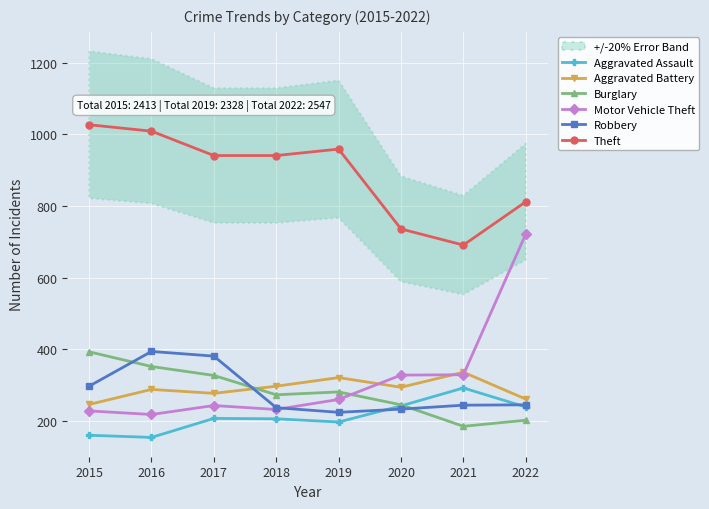

The Burglary series shows 202 at 2022. True or false?

True